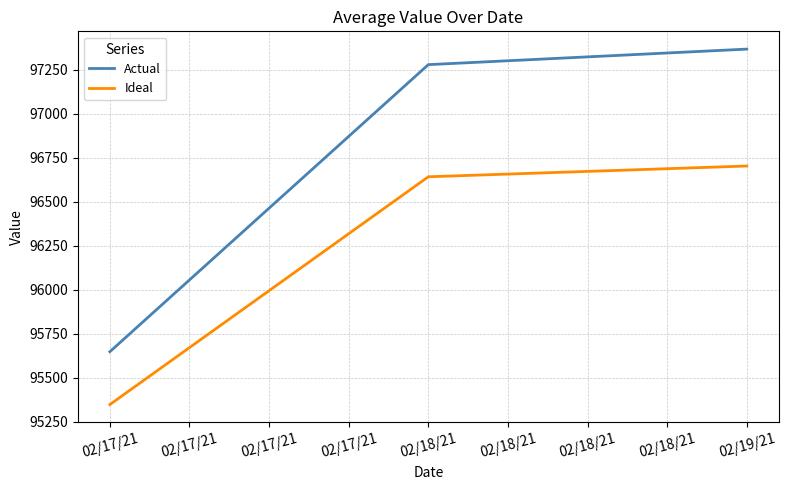

At 02/17/21, list the series in order from largest to smallest.

Actual, Ideal